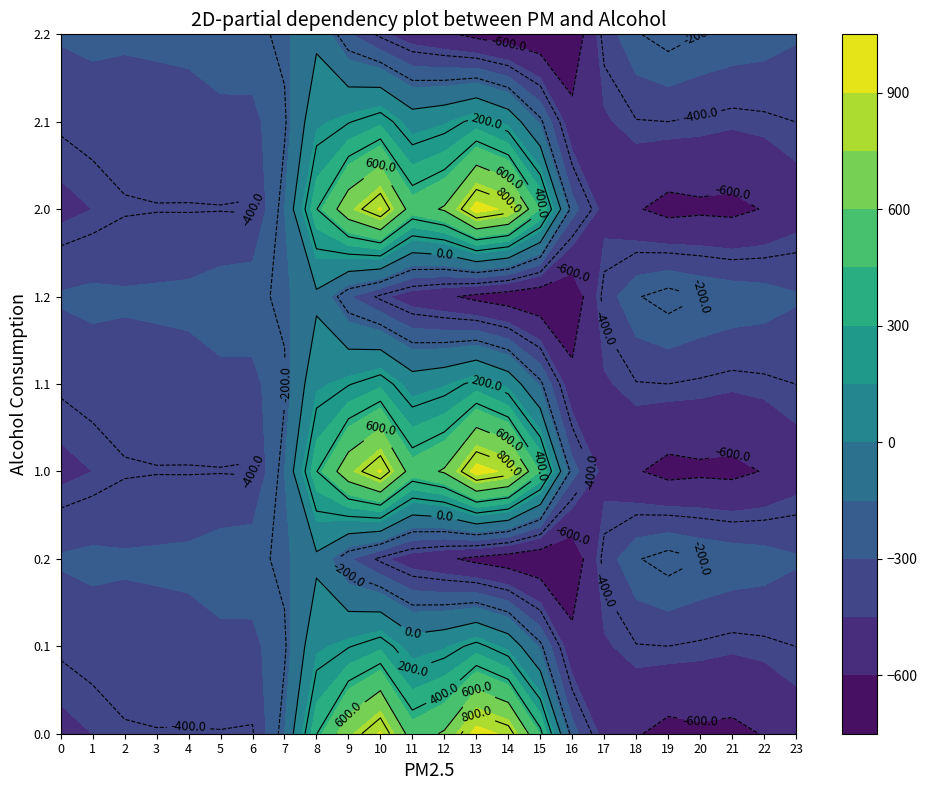

What is the spread (max minus min) of values at 7?

67.0